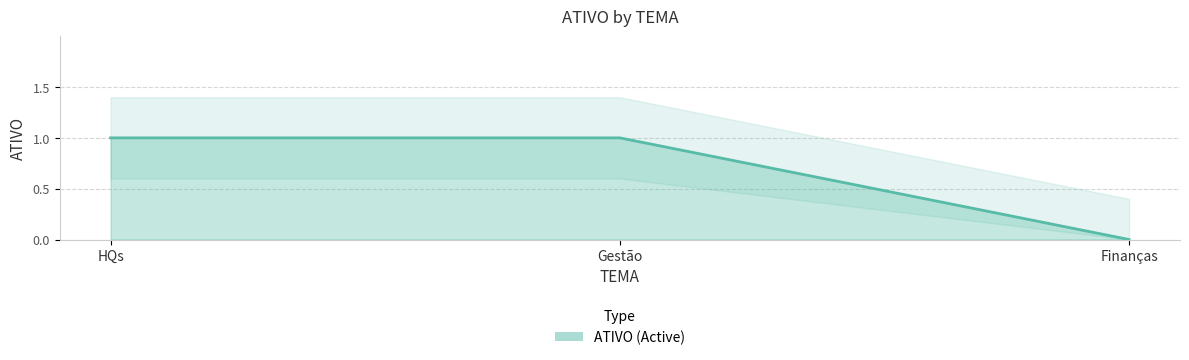

What is the maximum value shown in the chart?

1